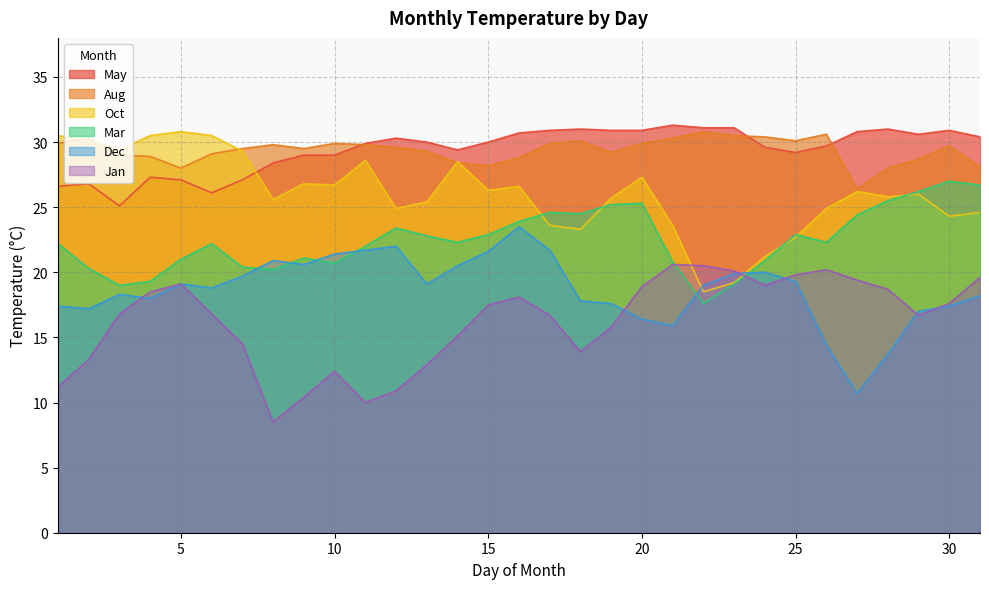

What is the difference between the Dec values at 25 and 20?

2.9